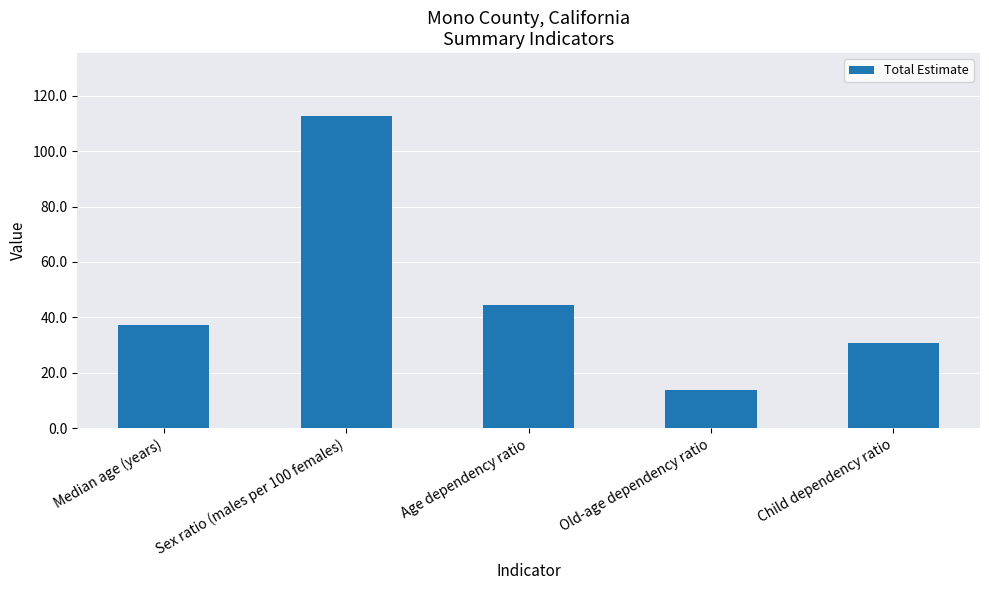

How many values exceed 37?

3